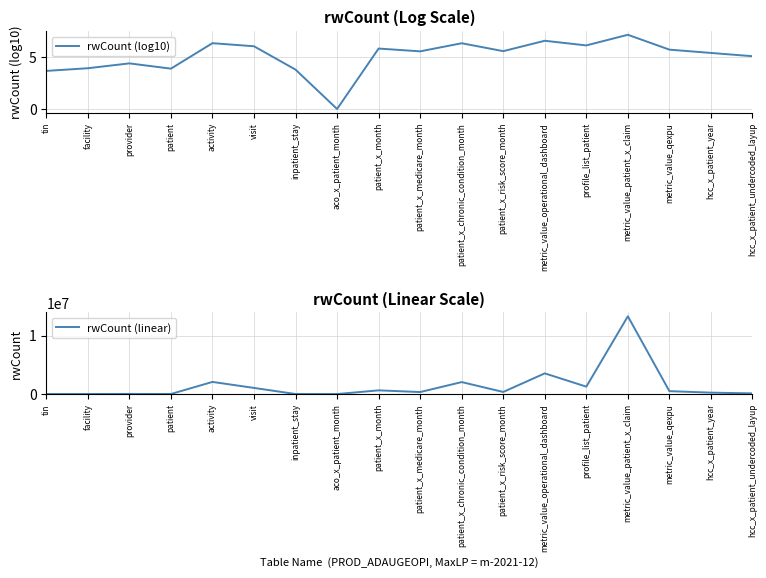

What is the sum of all rwCount (log10) values?

91.1